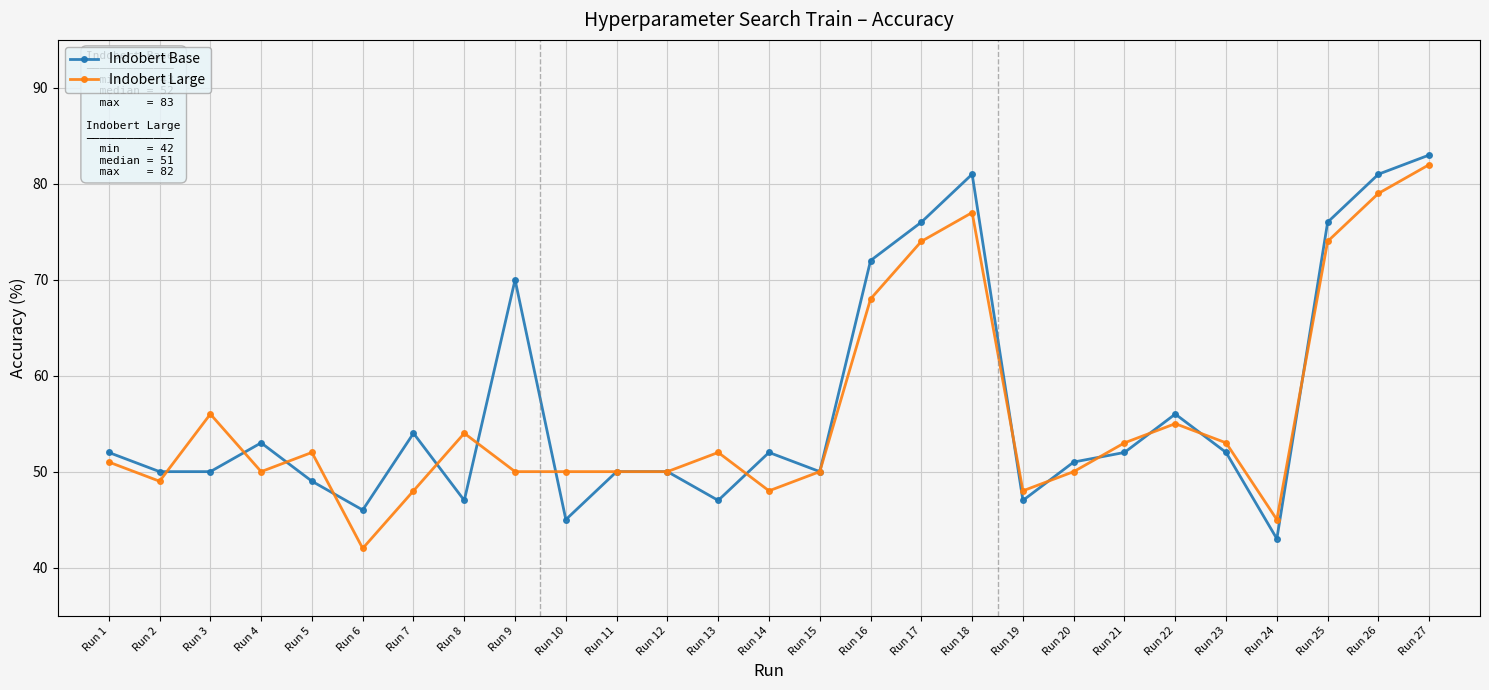

Reading left to right, what are all the values shown in this chart?

Indobert Base: 52	50	50	53	49	46	54	47	70	45	50	50	47	52	50	72	76	81	47	51	52	56	52	43	76	81	83
Indobert Large: 51	49	56	50	52	42	48	54	50	50	50	50	52	48	50	68	74	77	48	50	53	55	53	45	74	79	82